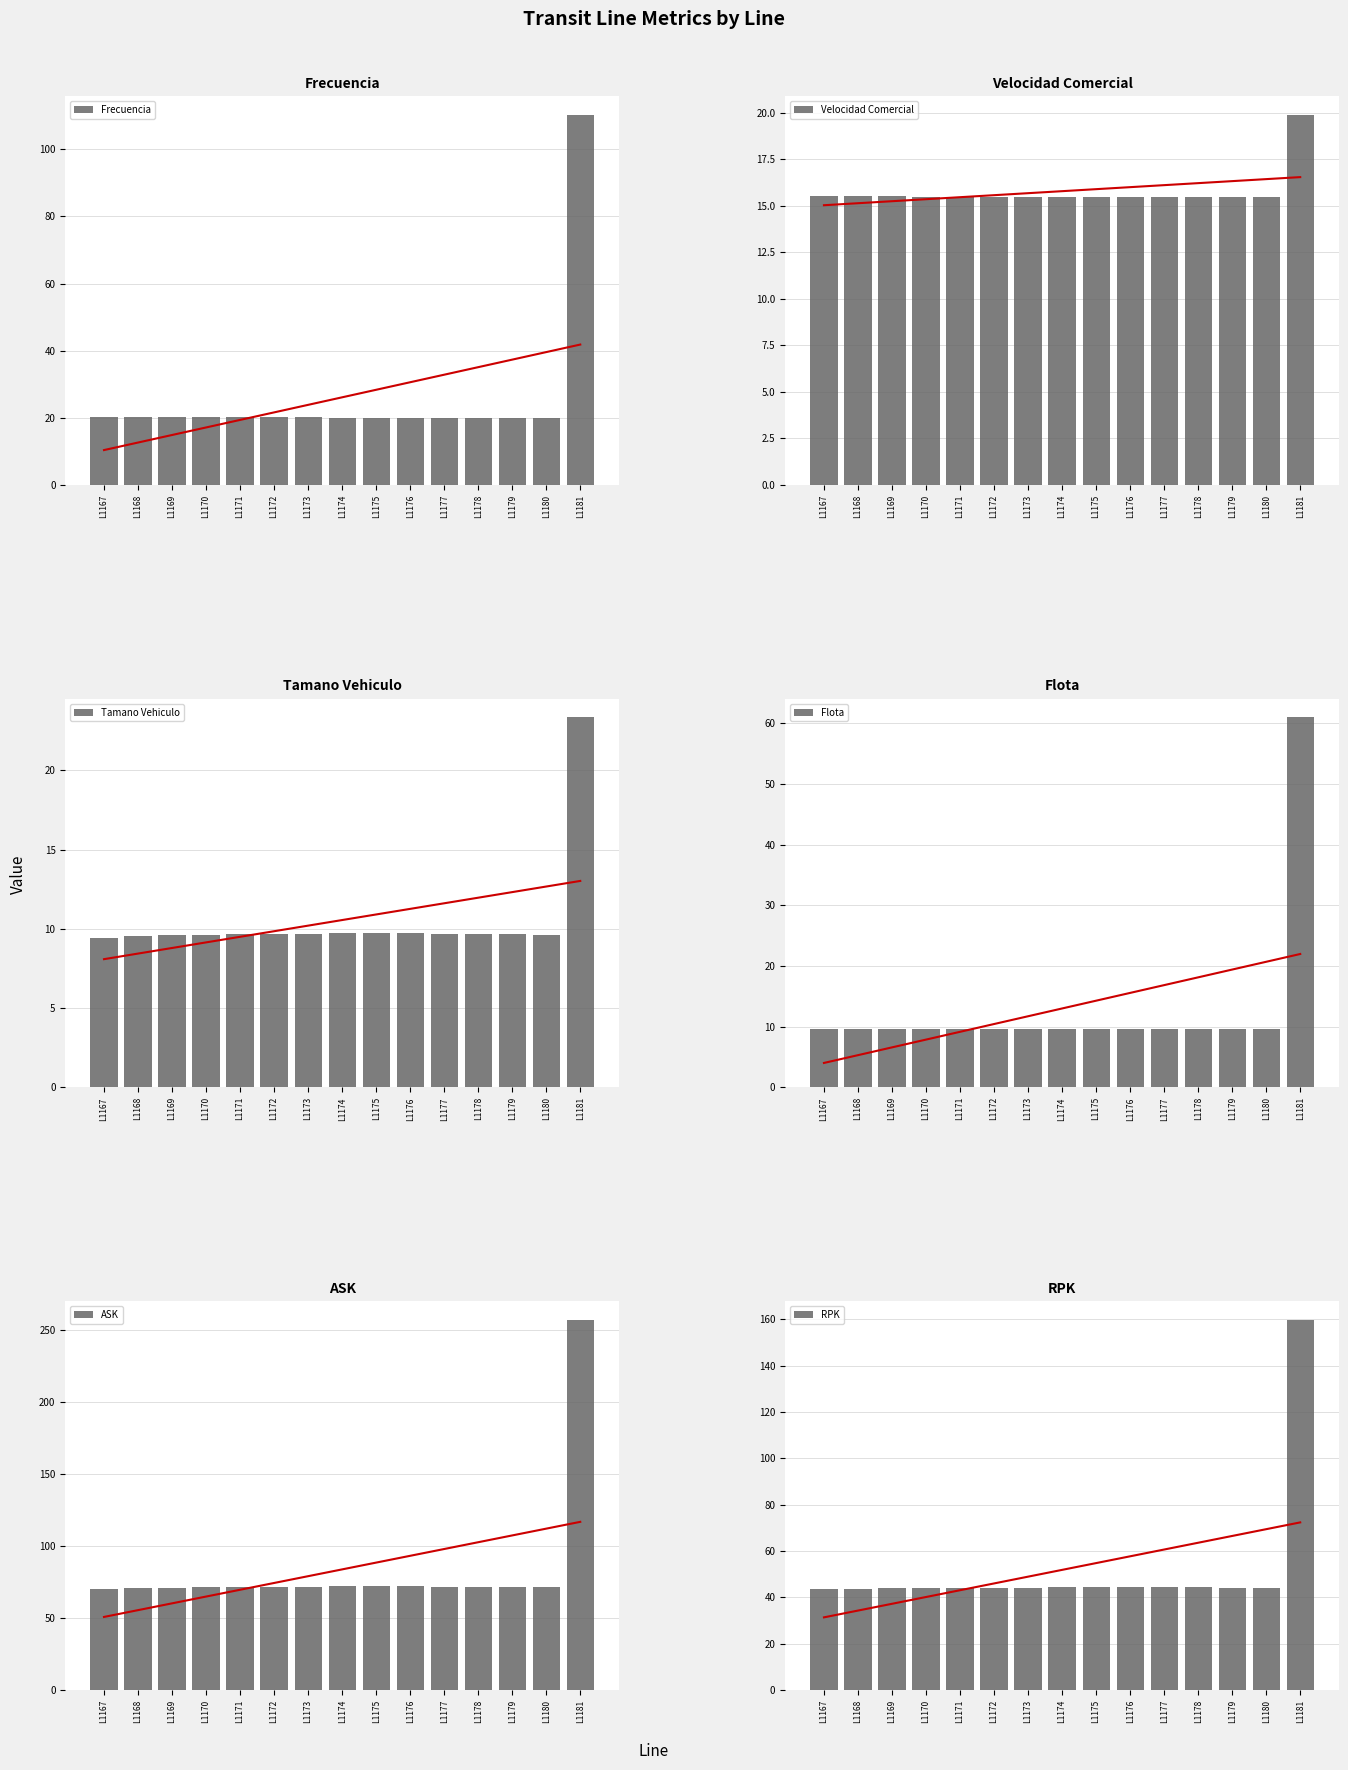

At which category does the chart reach its minimum across all series?

L1167